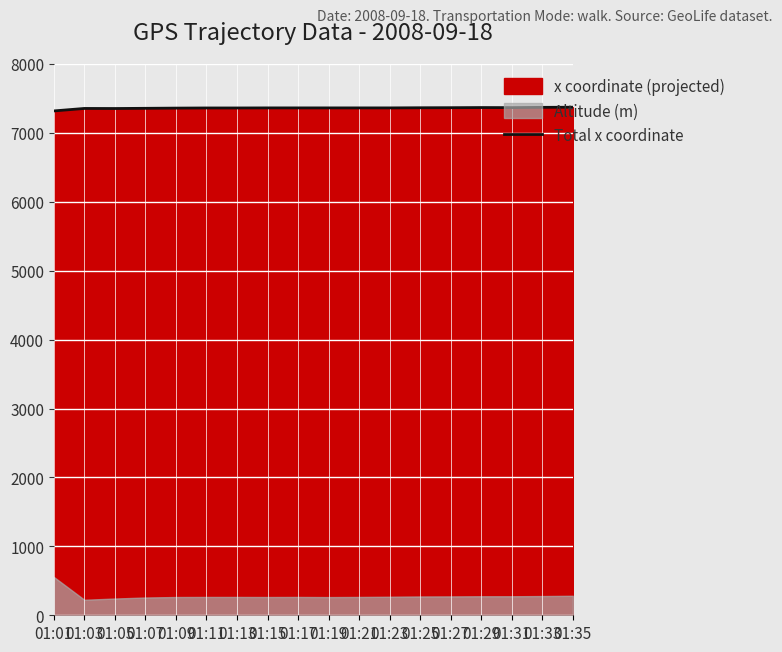

What value does the data have at 01:33, to the nearest 10?

7370